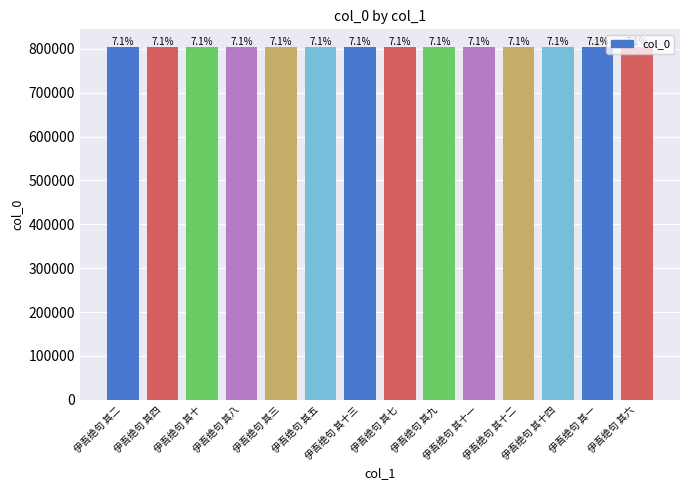

What is the average value?

804364